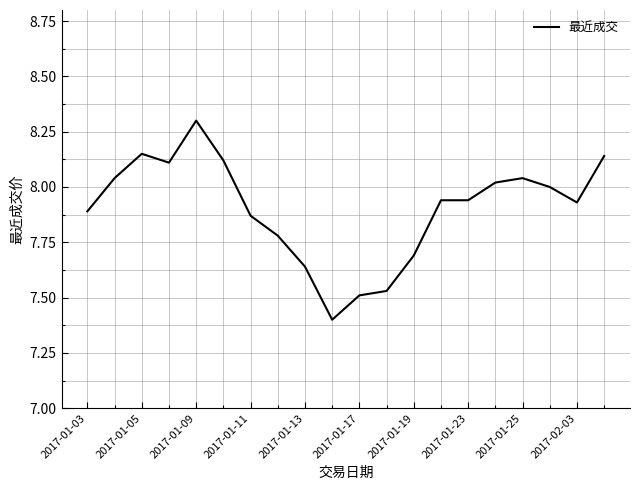

How many lines are shown in the chart?

1